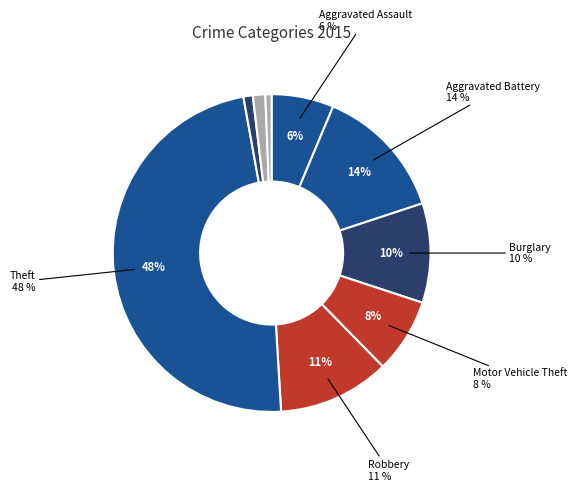

To the nearest percent, what portion does Burglary represent?

10%